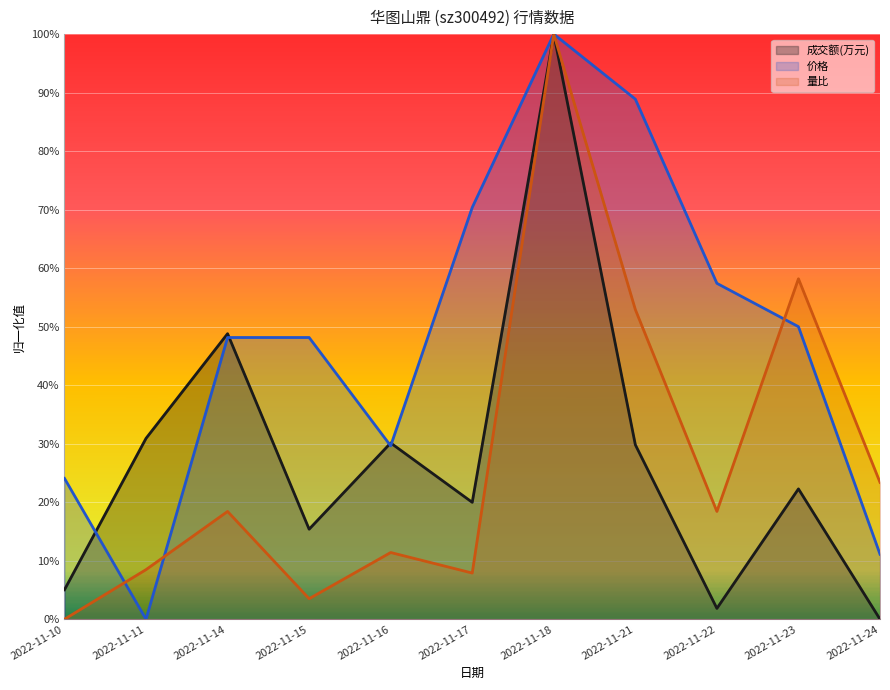

True or false: 价格 and 量比 intersect in this chart.

True